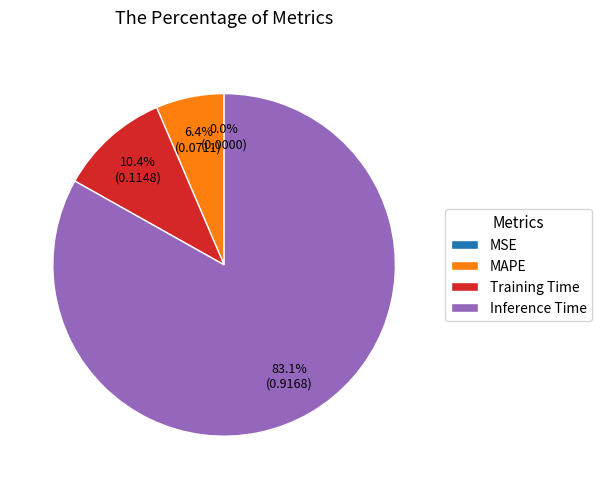

How much of the chart is everything except MAPE?

93.6%